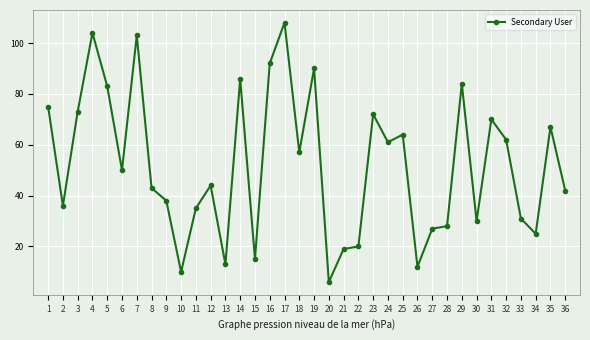

What is the change in value from 16 to 28?

-64